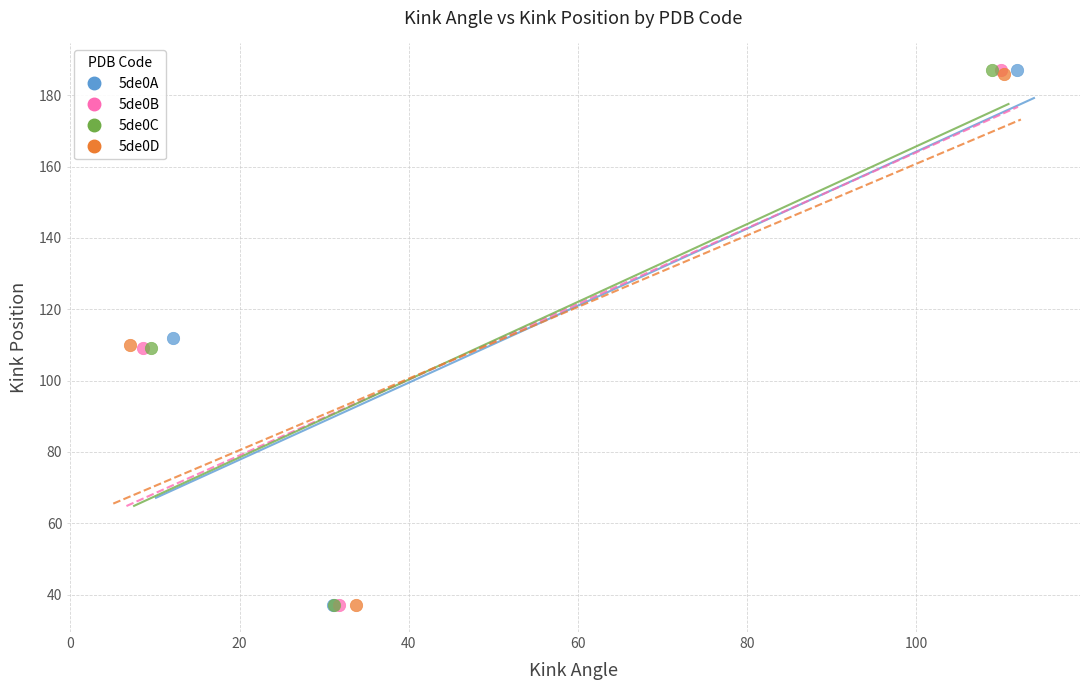

What are all the series names shown in the legend?

5de0A, 5de0B, 5de0C, 5de0D